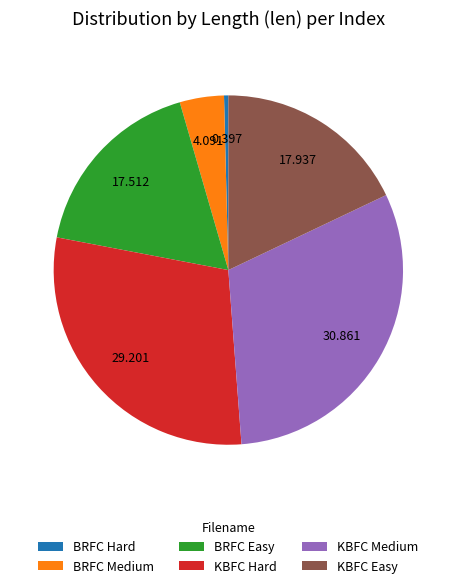

Which has a higher value, BRFC Medium or KBFC Easy?

KBFC Easy